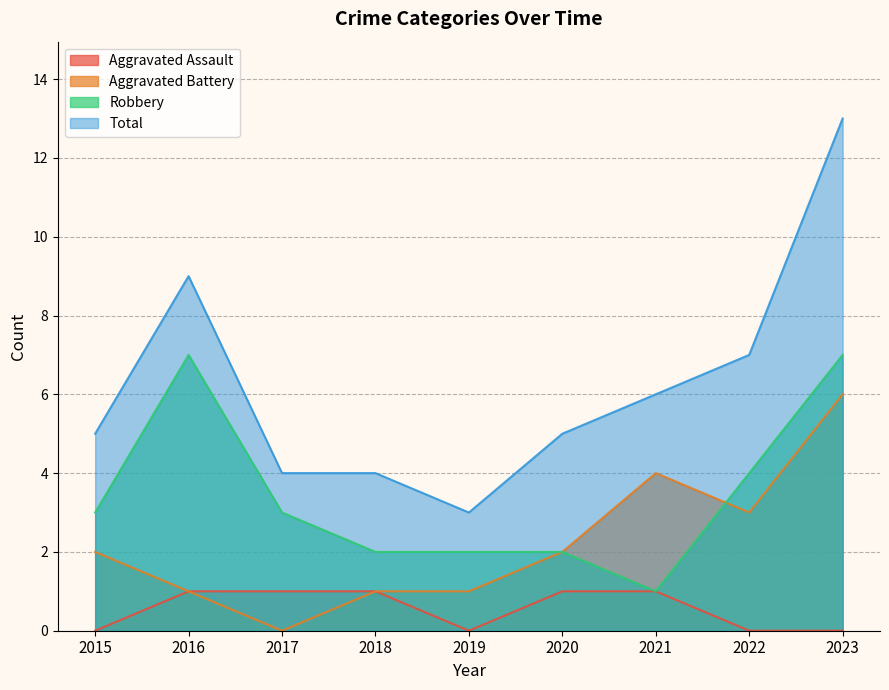

Reading left to right, extract all data points from this chart.

Aggravated Assault: 2015=0	2016=1	2017=1	2018=1	2019=0	2020=1	2021=1	2022=0	2023=0
Aggravated Battery: 2015=2	2016=1	2017=0	2018=1	2019=1	2020=2	2021=4	2022=3	2023=6
Robbery: 2015=3	2016=7	2017=3	2018=2	2019=2	2020=2	2021=1	2022=4	2023=7
Total: 2015=5	2016=9	2017=4	2018=4	2019=3	2020=5	2021=6	2022=7	2023=13